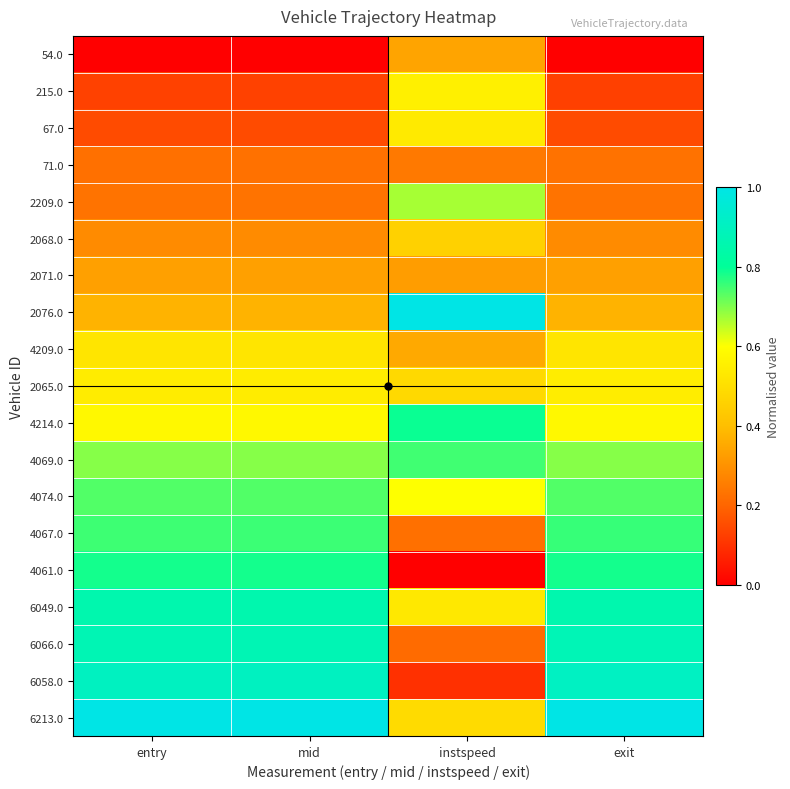

Reading right to left, extract all data points from this chart.

54.0: exit=0.0	instspeed=0.3	mid=0.0	entry=0.0
215.0: exit=0.1	instspeed=0.6	mid=0.1	entry=0.1
67.0: exit=0.1	instspeed=0.5	mid=0.1	entry=0.1
71.0: exit=0.2	instspeed=0.2	mid=0.2	entry=0.2
2209.0: exit=0.2	instspeed=0.7	mid=0.2	entry=0.2
2068.0: exit=0.3	instspeed=0.5	mid=0.3	entry=0.3
2071.0: exit=0.3	instspeed=0.3	mid=0.3	entry=0.3
2076.0: exit=0.4	instspeed=1.0	mid=0.4	entry=0.4
4209.0: exit=0.5	instspeed=0.4	mid=0.5	entry=0.5
2065.0: exit=0.5	instspeed=0.5	mid=0.5	entry=0.5
4214.0: exit=0.6	instspeed=0.8	mid=0.6	entry=0.6
4069.0: exit=0.7	instspeed=0.7	mid=0.7	entry=0.7
4074.0: exit=0.7	instspeed=0.6	mid=0.7	entry=0.7
4067.0: exit=0.8	instspeed=0.2	mid=0.8	entry=0.8
4061.0: exit=0.8	instspeed=0.0	mid=0.8	entry=0.8
6049.0: exit=0.9	instspeed=0.5	mid=0.9	entry=0.9
6066.0: exit=0.9	instspeed=0.2	mid=0.9	entry=0.9
6058.0: exit=0.9	instspeed=0.1	mid=0.9	entry=0.9
6213.0: exit=1.0	instspeed=0.5	mid=1.0	entry=1.0